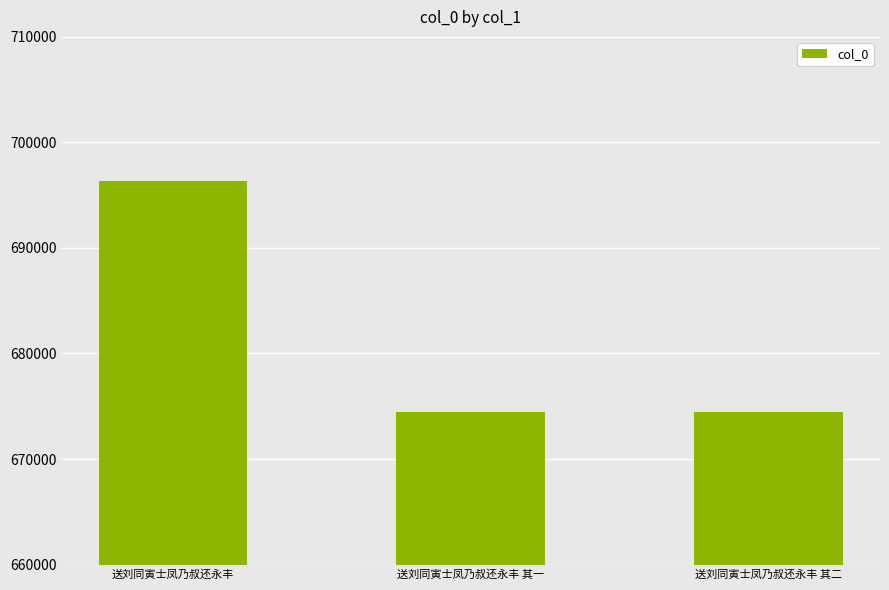

Does the chart contain stacked bars?

No